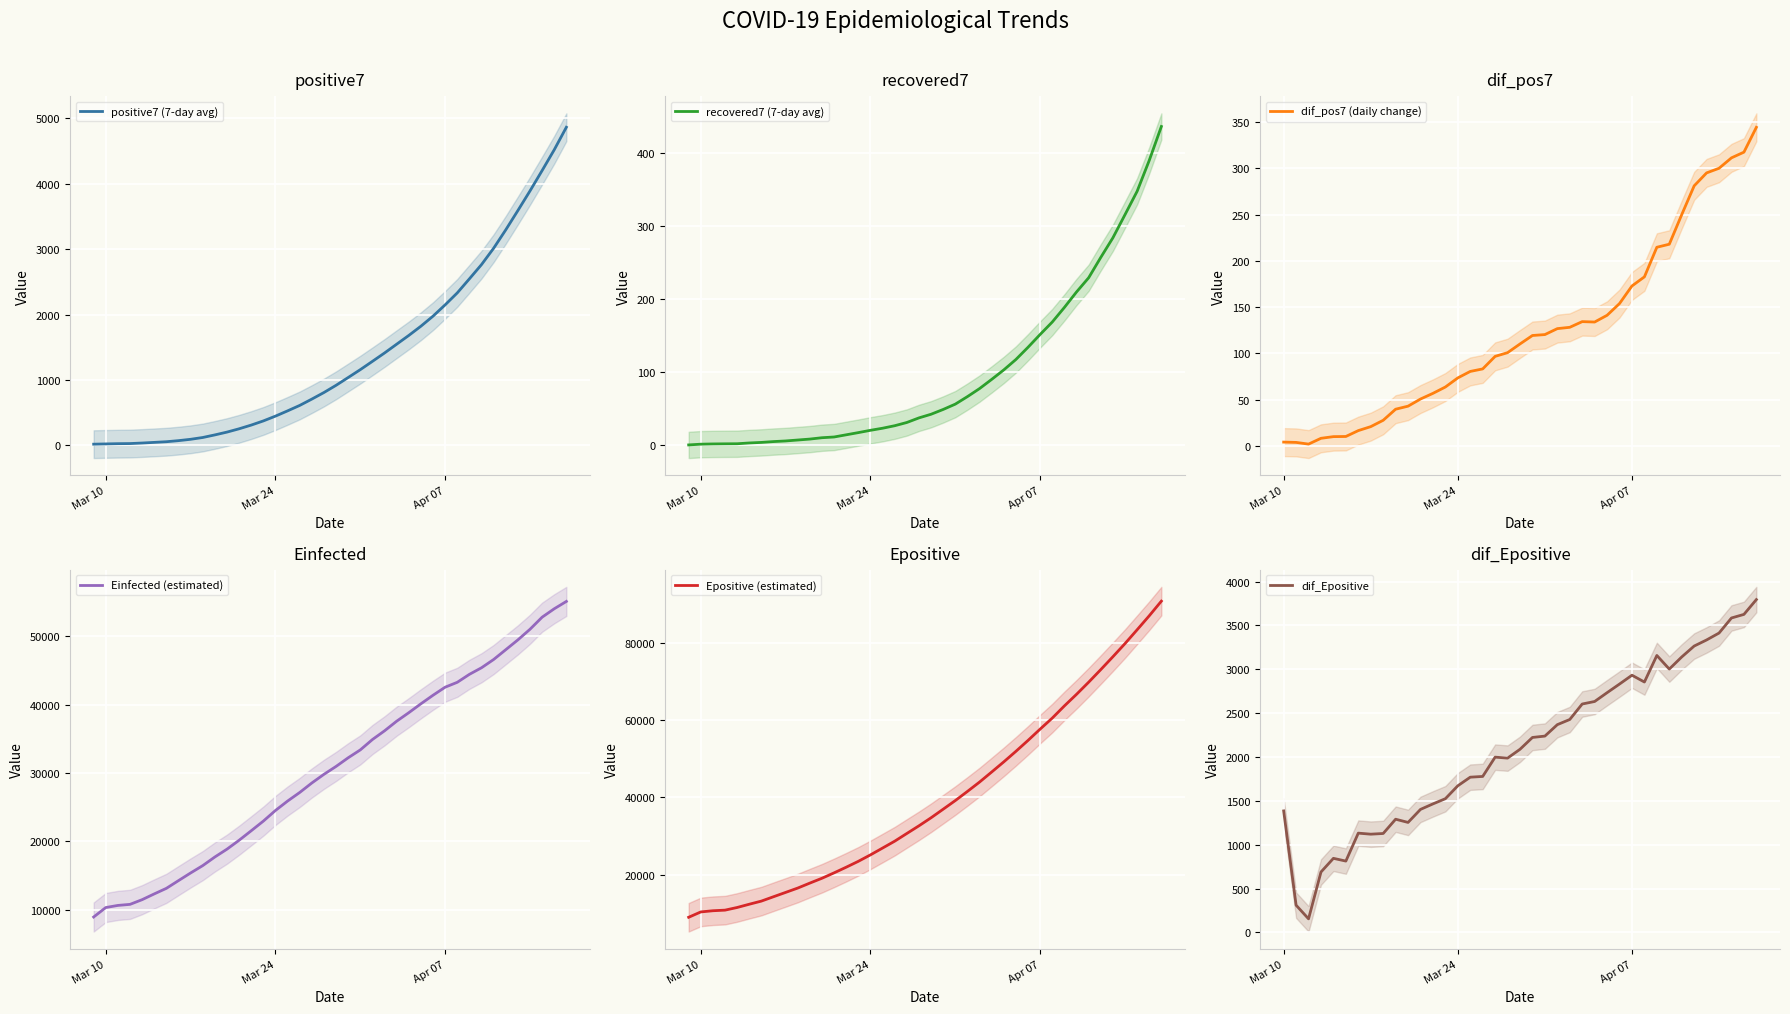

What is the difference between the maximum and minimum values in the Epositive (estimated) series?

81978.7